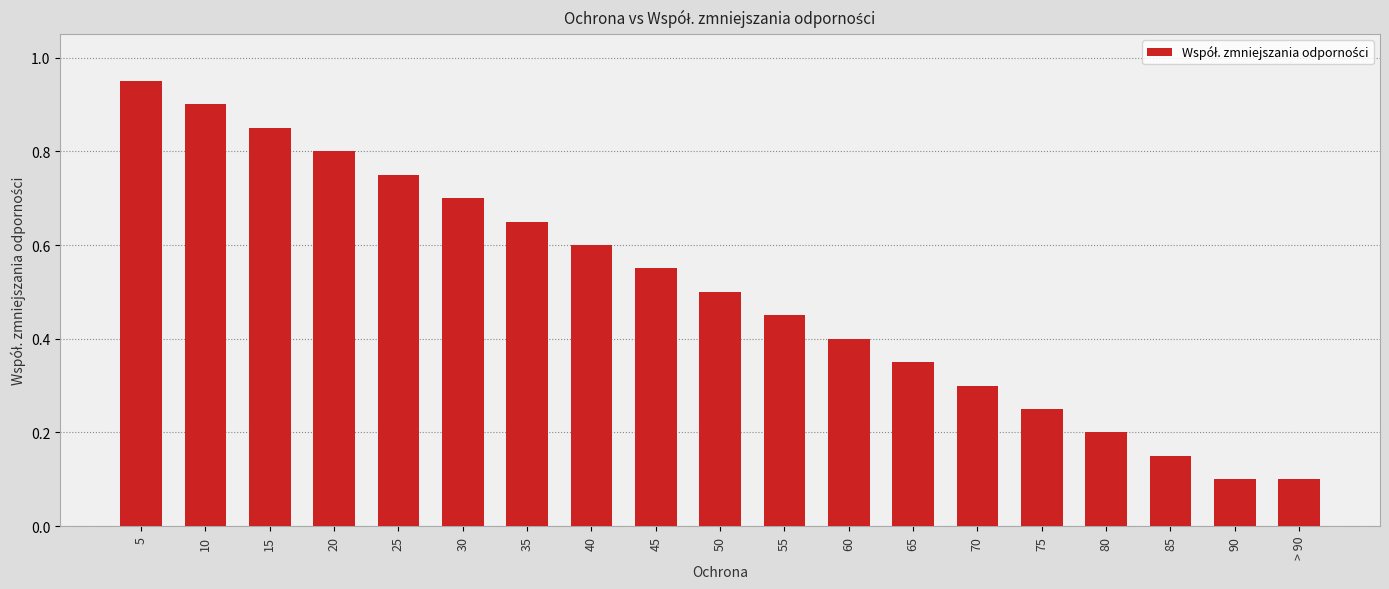

Which has a higher value, 20 or 65?

20